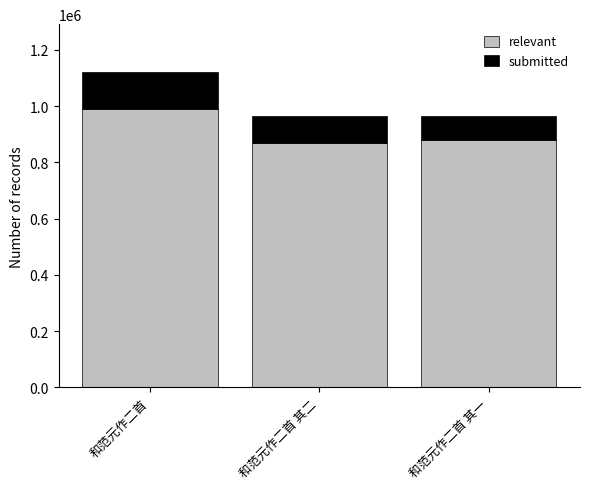

The relevant series shows 869427.0 at 和范元作二首 其二. True or false?

True